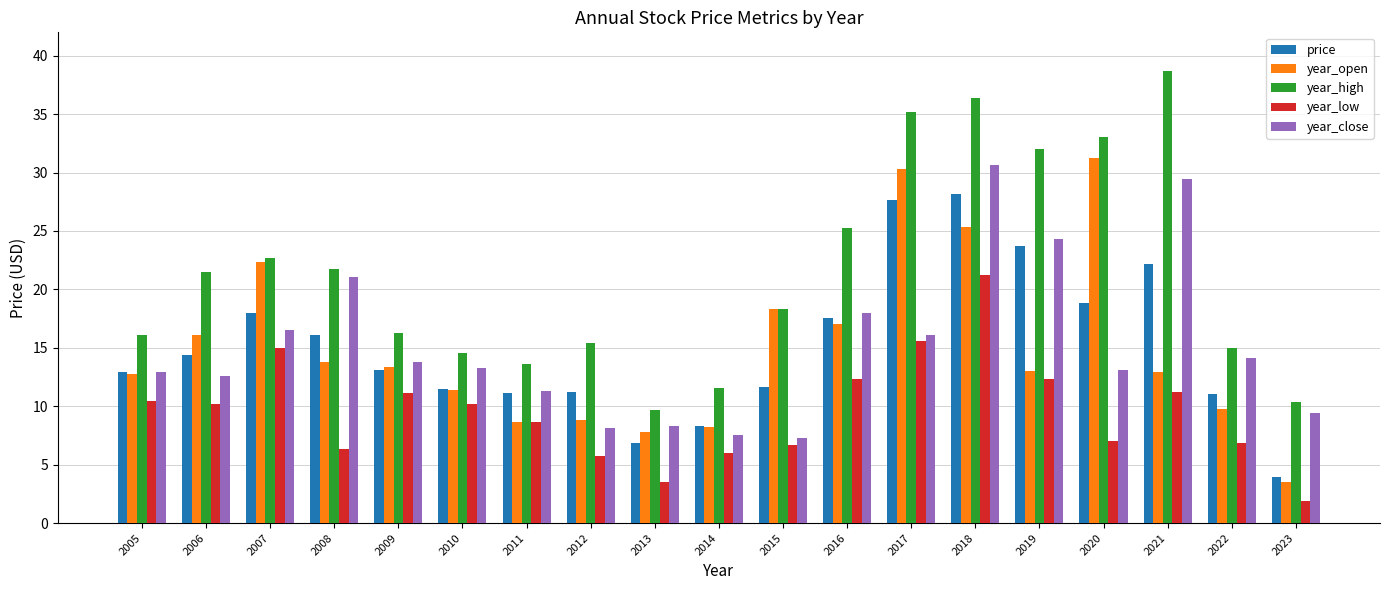

Which category has the lowest value in the year_open series?

2023